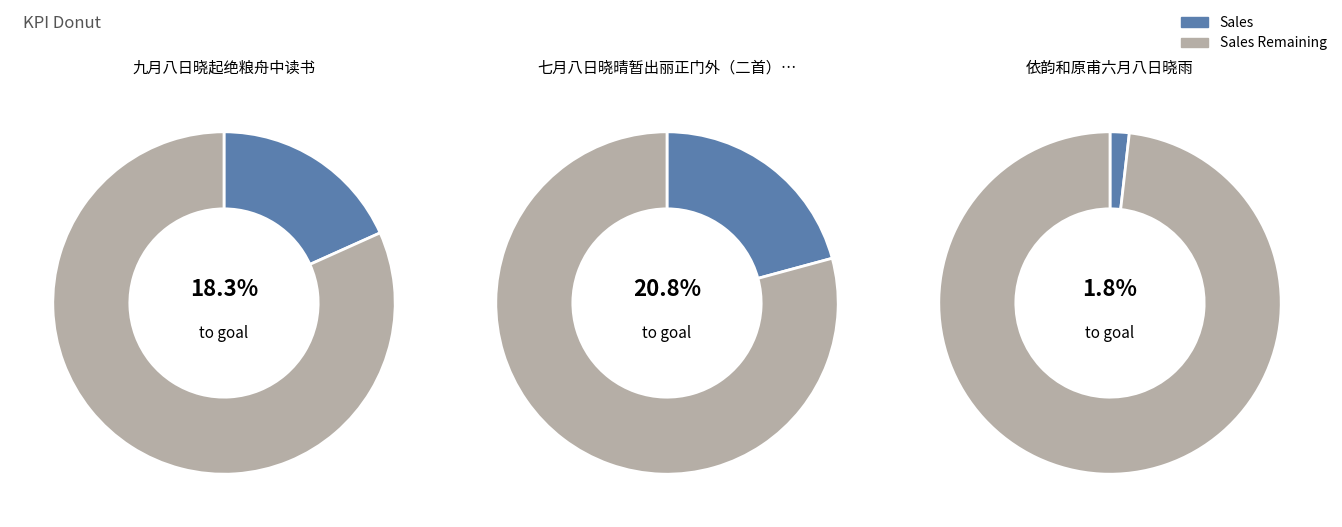

Is it true that 七月八日晓晴暂出丽正门外（二首） 其二 is 31% of the pie?

False